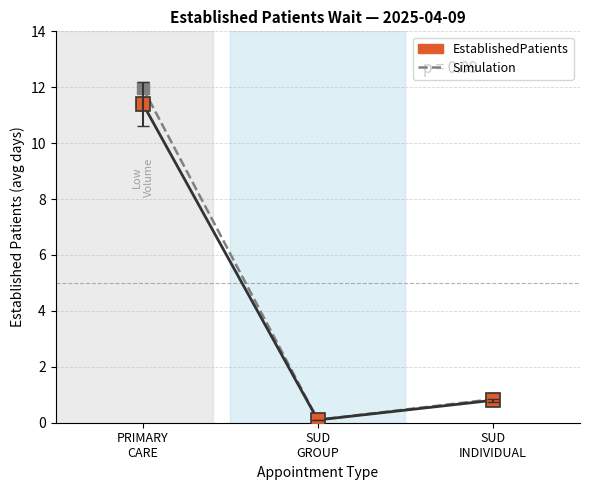

What is the value of the 2nd point from the left?

0.1